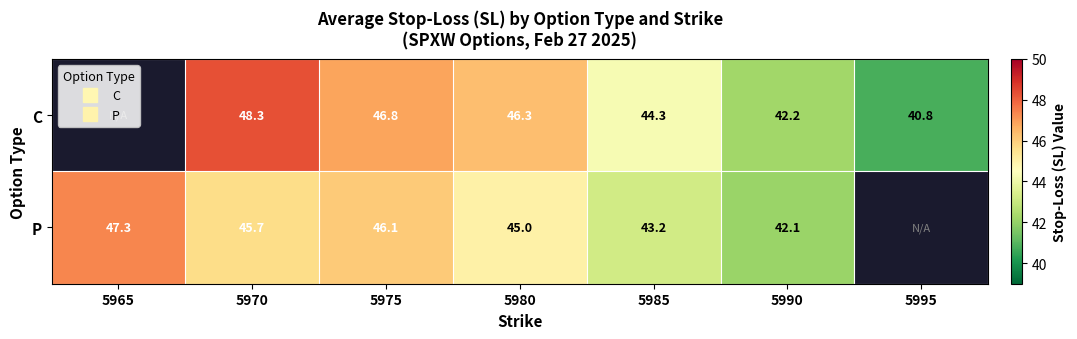

What is the maximum value shown in the chart?

48.3